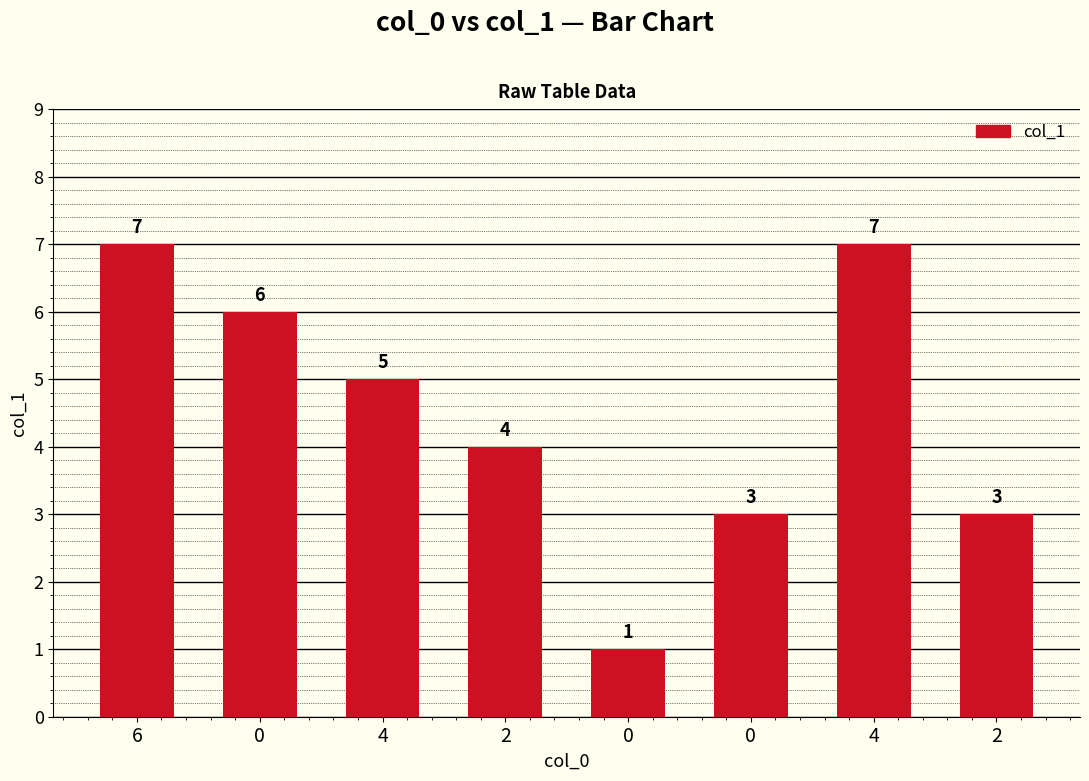

How many values are between 3 and 7?

7